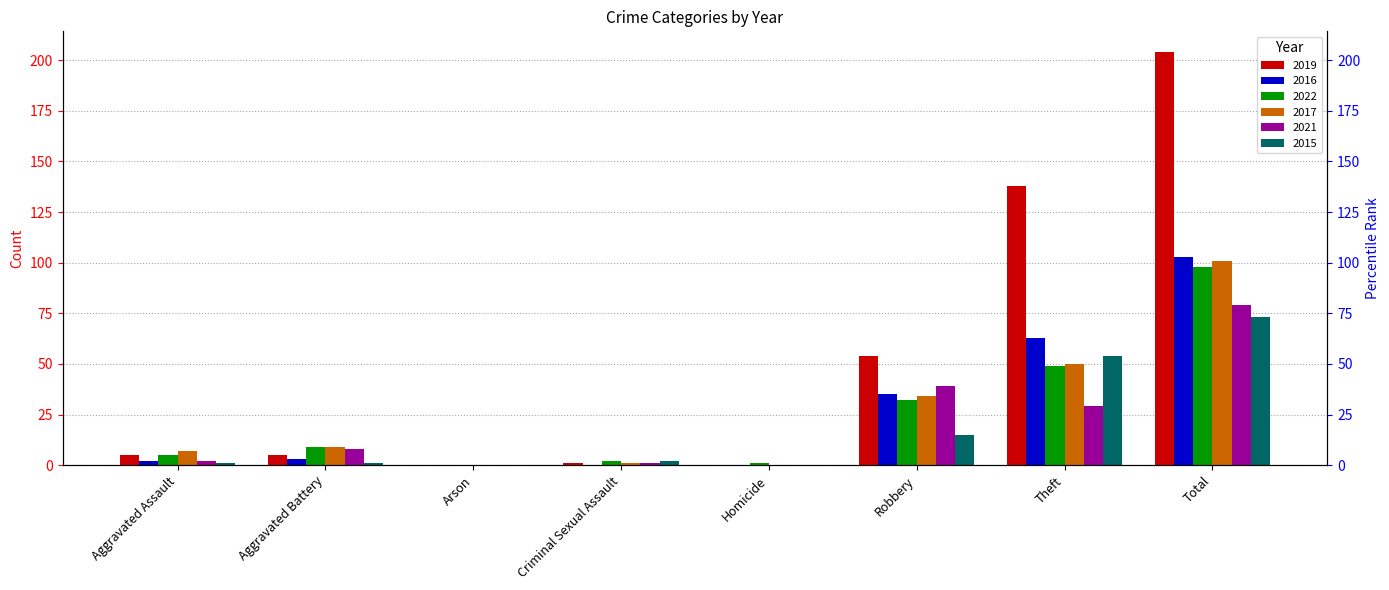

Which series has the largest total across all categories?

2019